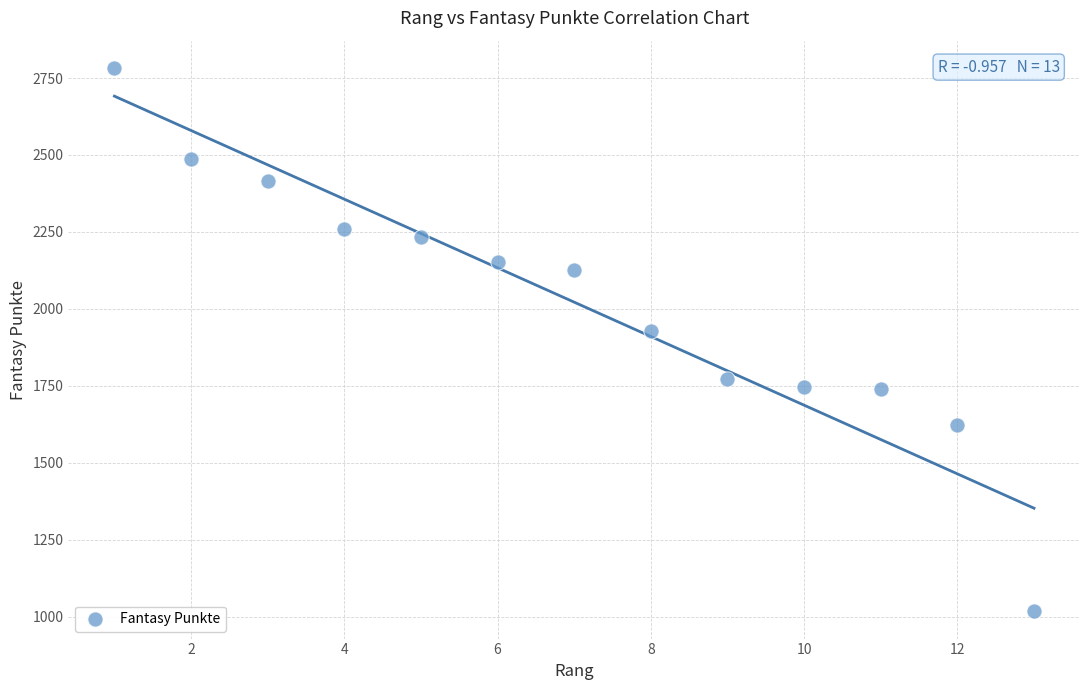

What Y value in the scatter plot is closest to 1900?

1927